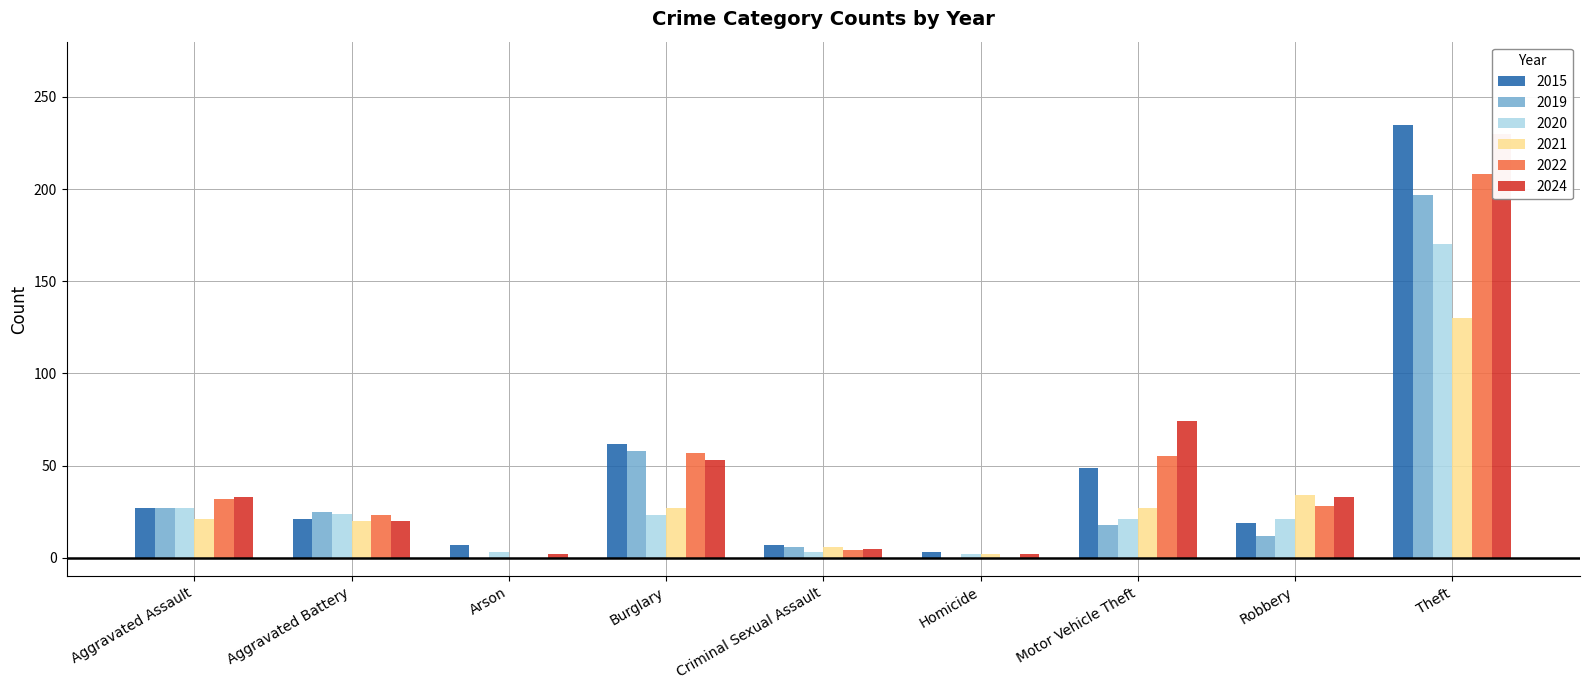

Rank the series by their maximum value, from highest to lowest.

2015, 2024, 2022, 2019, 2020, 2021